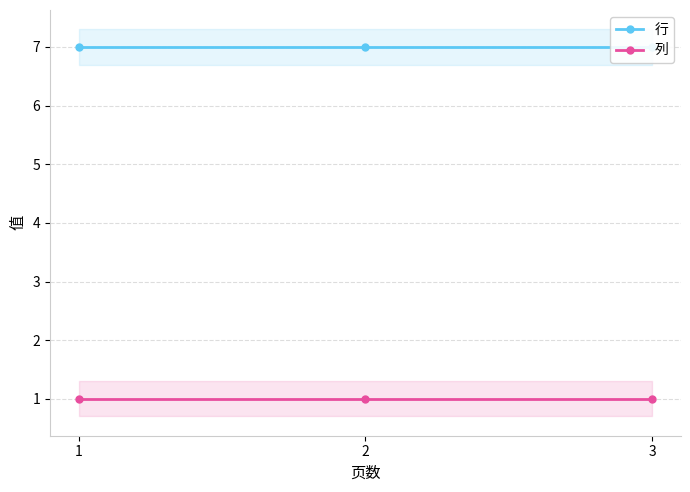

What is the value of the 列 point at the 2nd from the left?

1